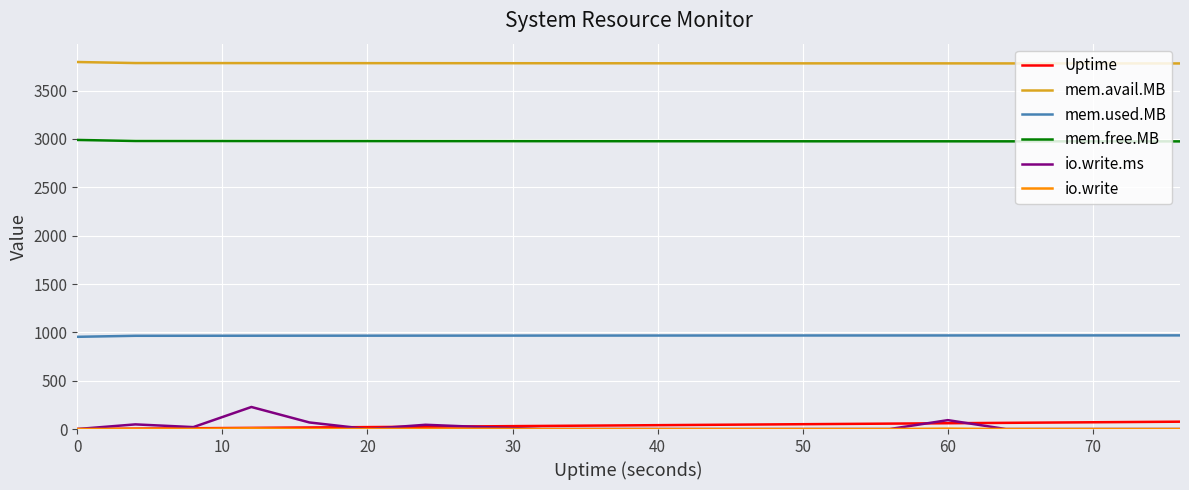

What is the greatest value displayed?

3796.1